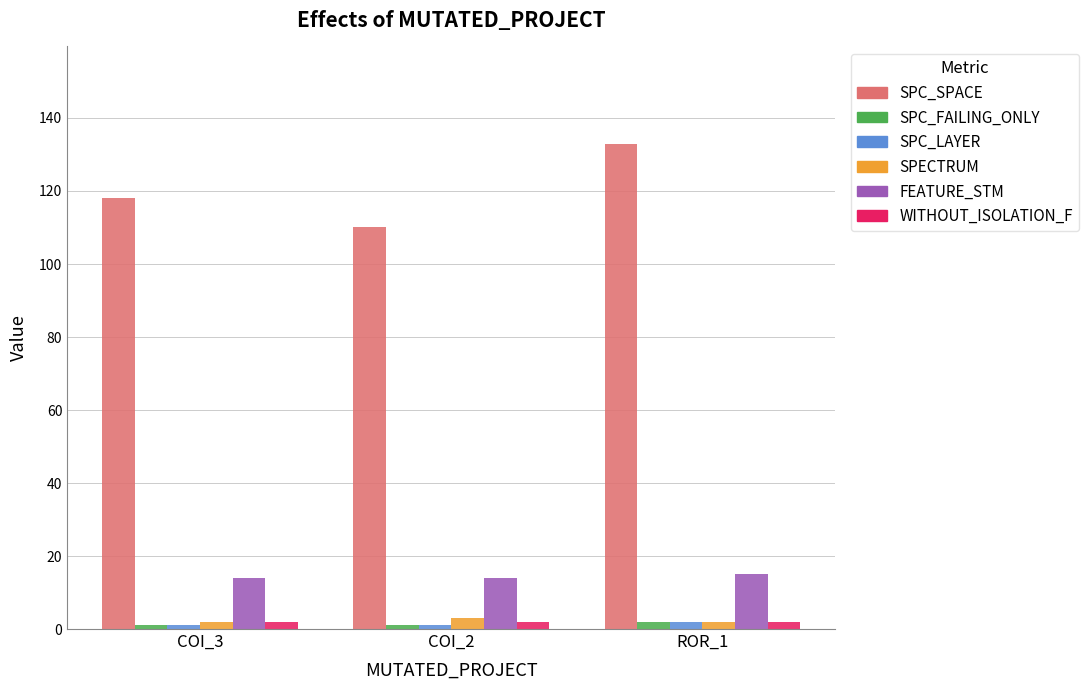

What is the lowest value of the SPC_FAILING_ONLY series?

1